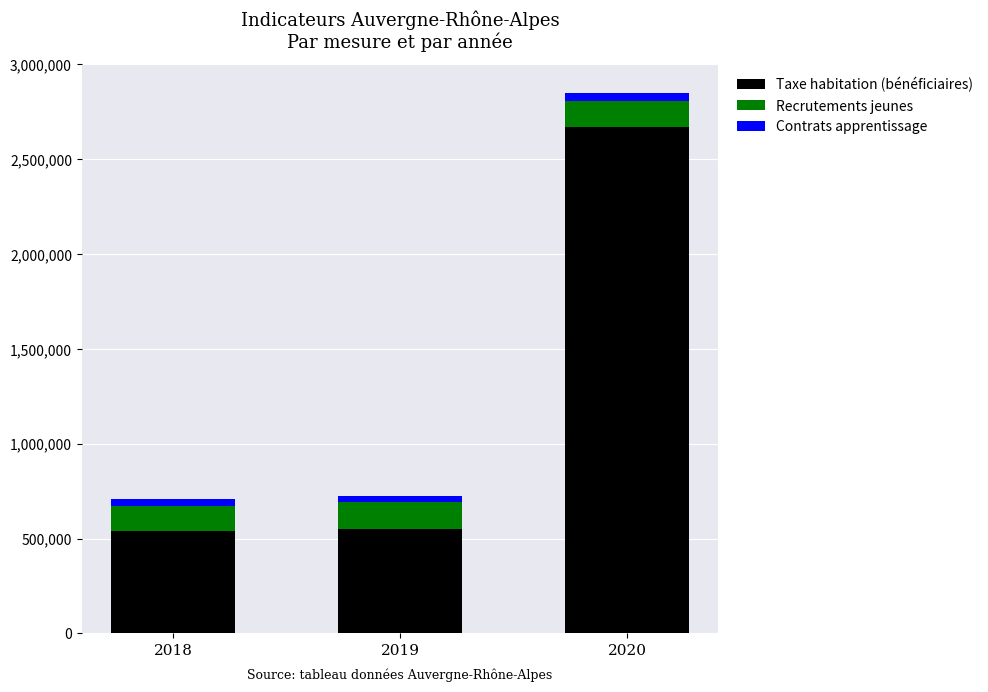

What is the lowest value of the Taxe habitation (bénéficiaires) series?

542057